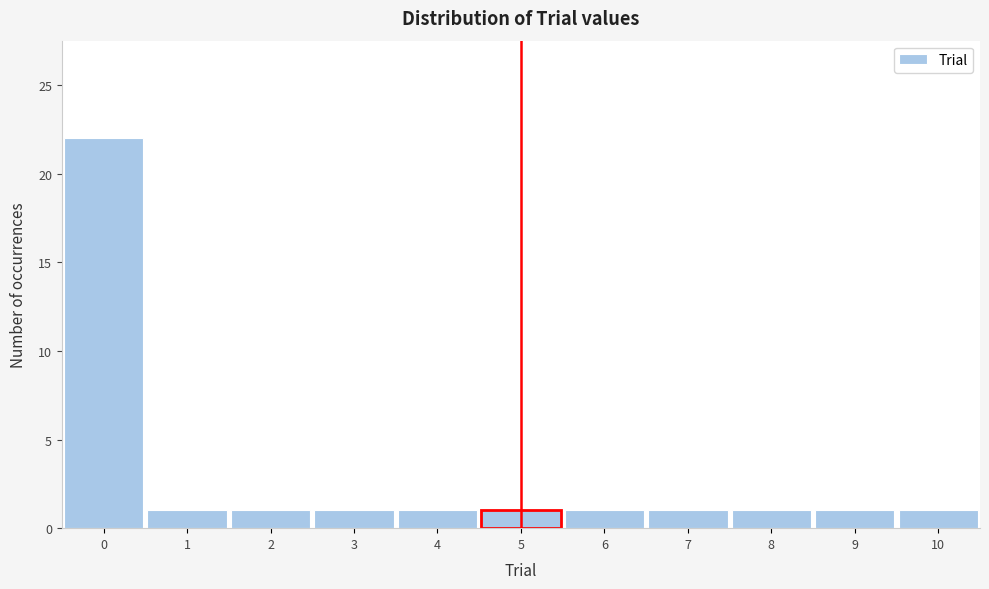

Which range on the x-axis has the tallest bar?

-0.5 to 0.5